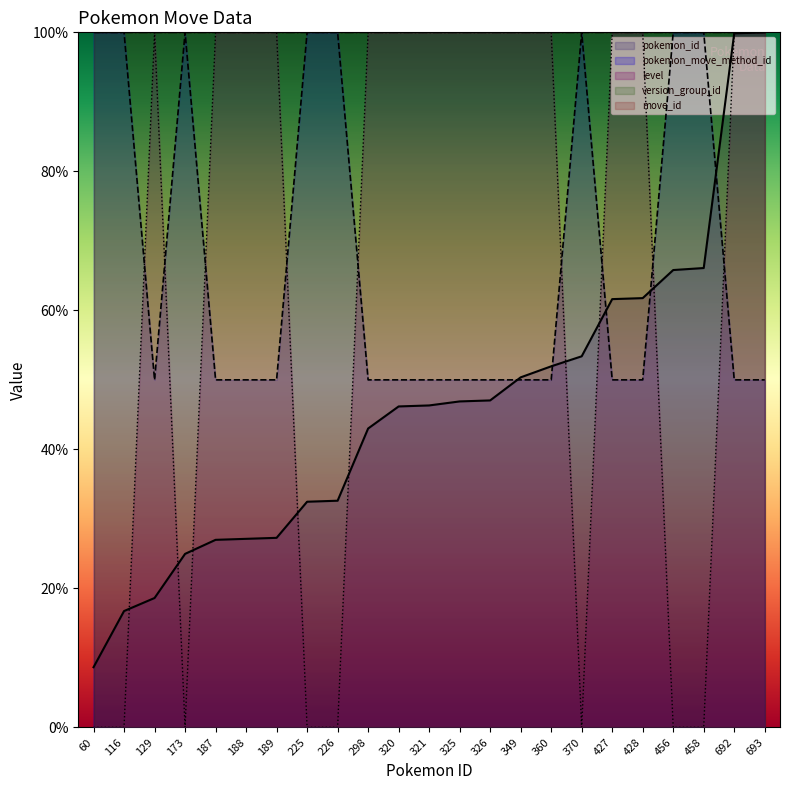

True or false: pokemon_move_method_id and level intersect in this chart.

True